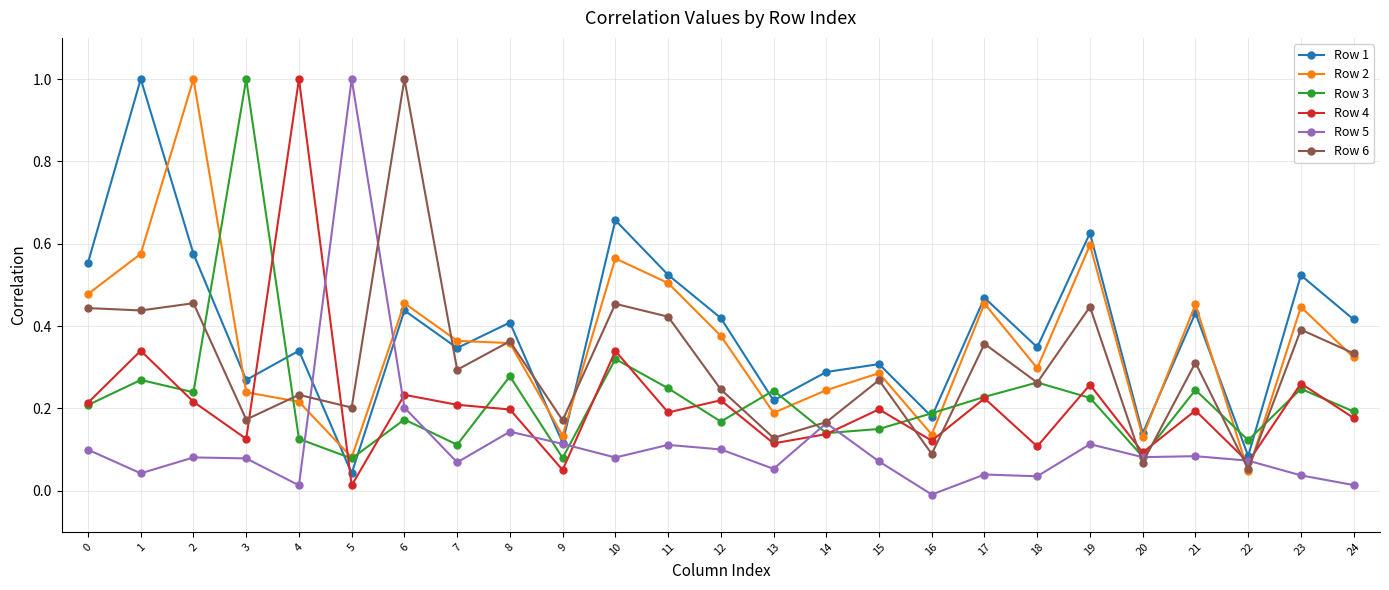

The Row 1 series shows 0.4 at 12. True or false?

True